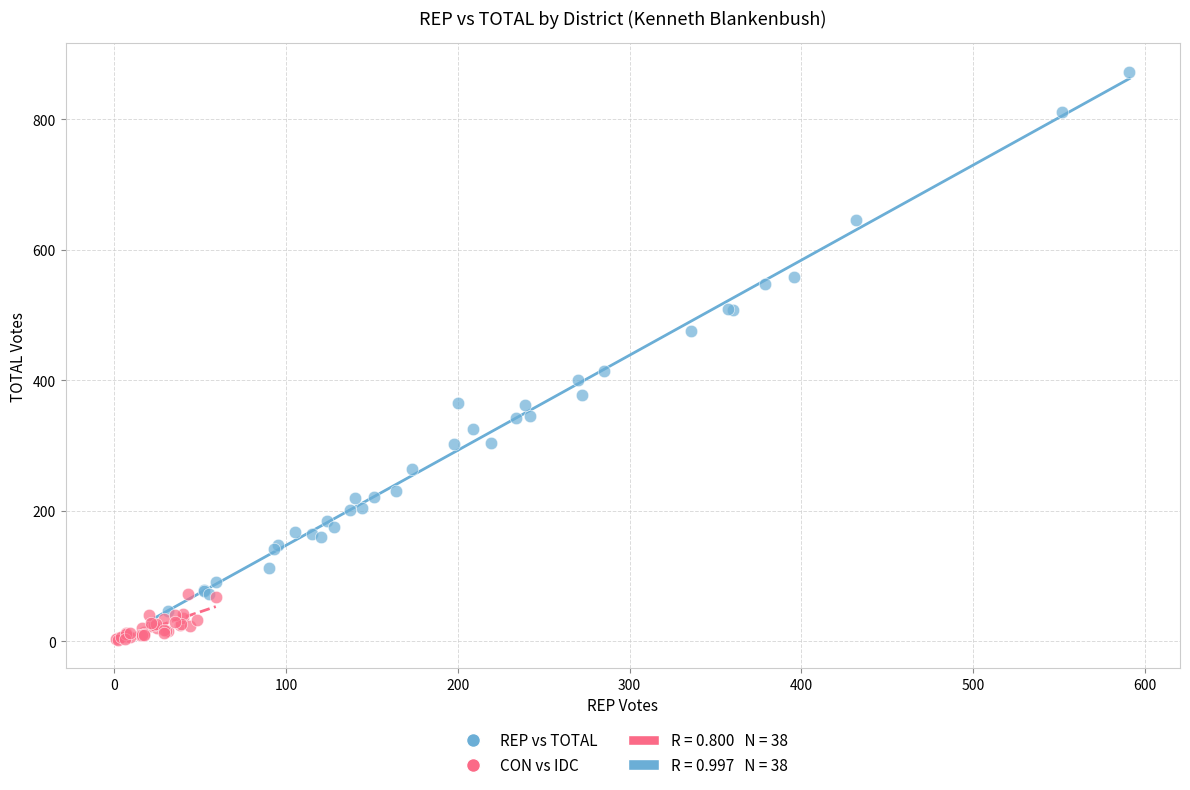

Which series has the widest spread of Y values?

REP vs TOTAL